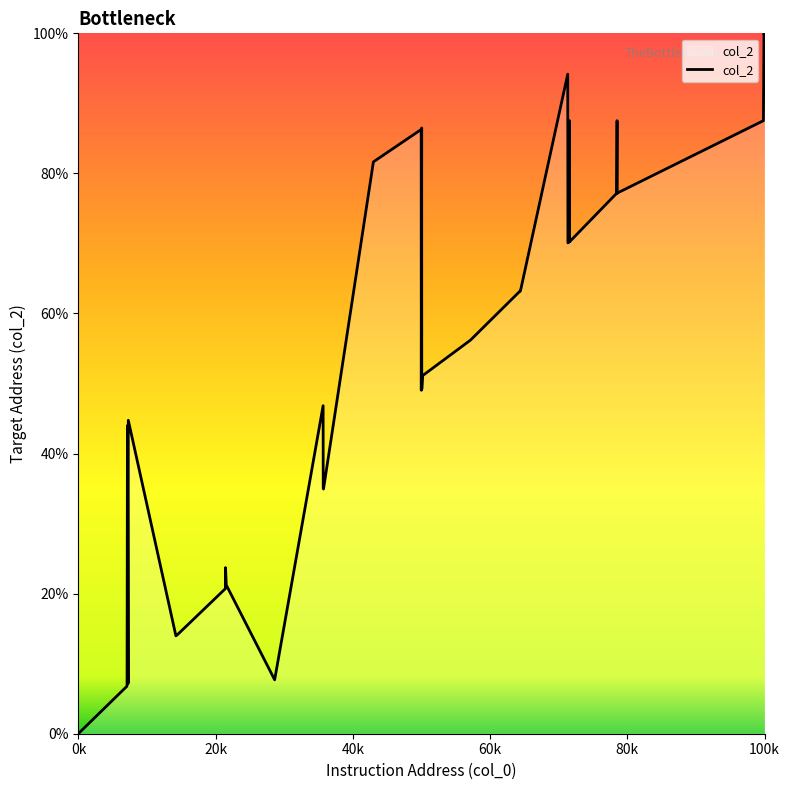

True or false: the data has more than 1 interior local peaks.

True